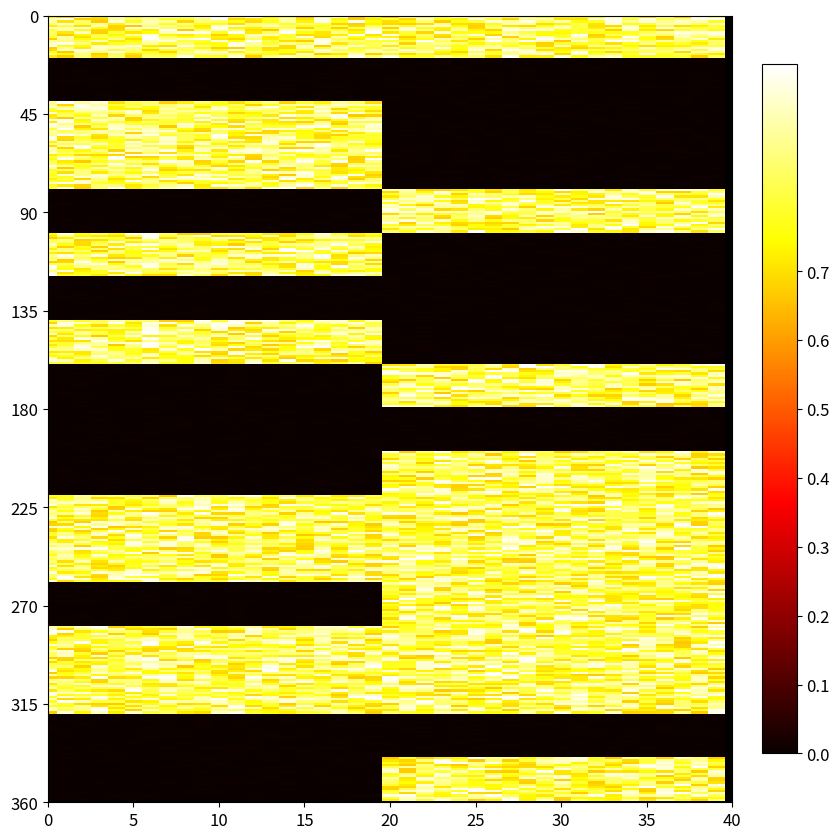

Which series has the largest range (max minus min)?

2